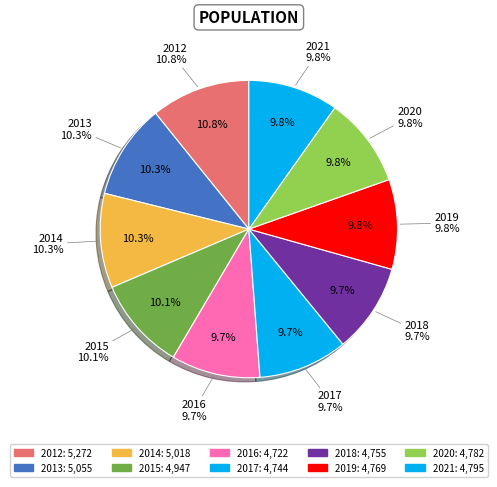

Which has a higher value, 2020 or 2015?

2015